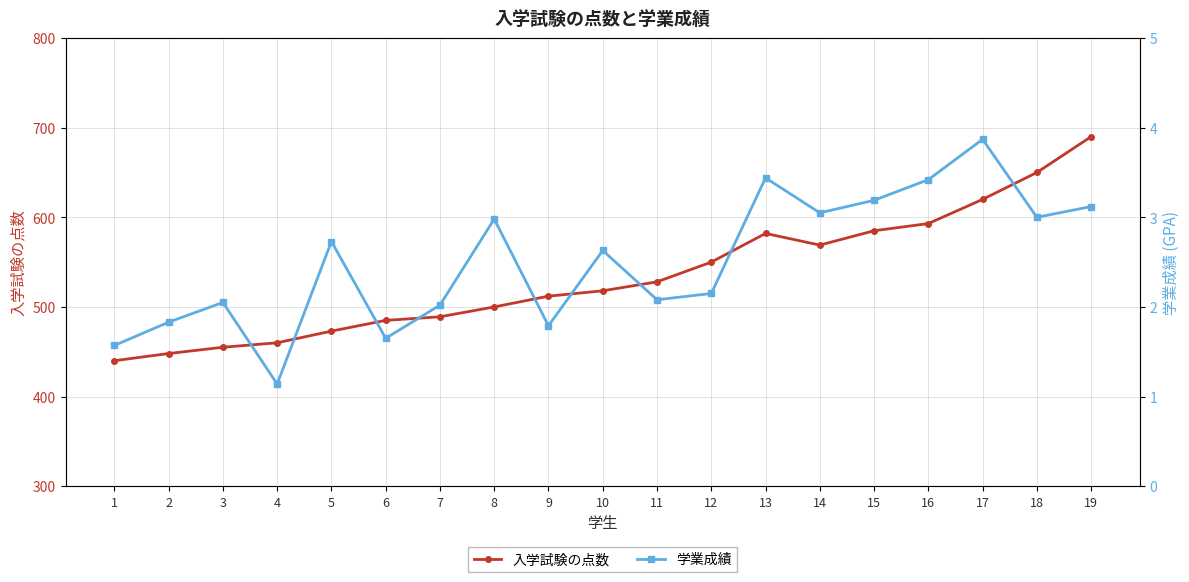

Between 10 and 4, which is larger?

10